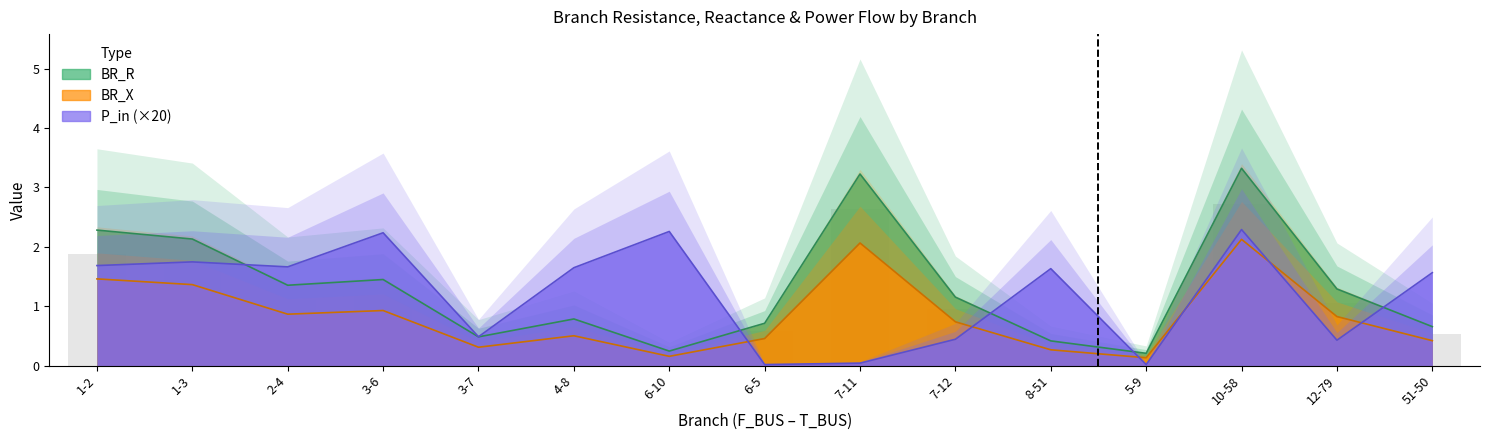

At which label does BR_X reach its minimum?

5-9